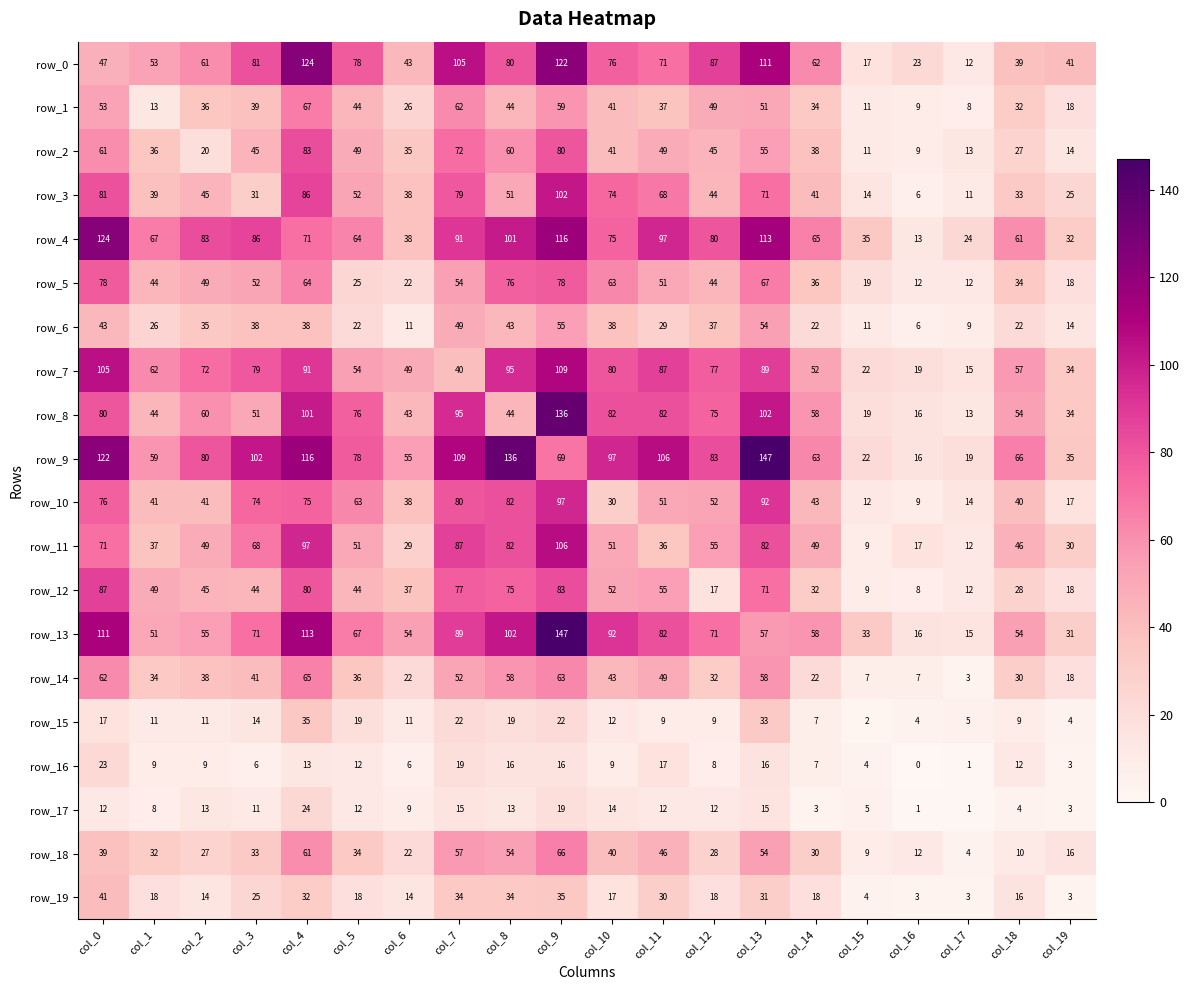

The value of row_0 at col_2 is 61. True or false?

True